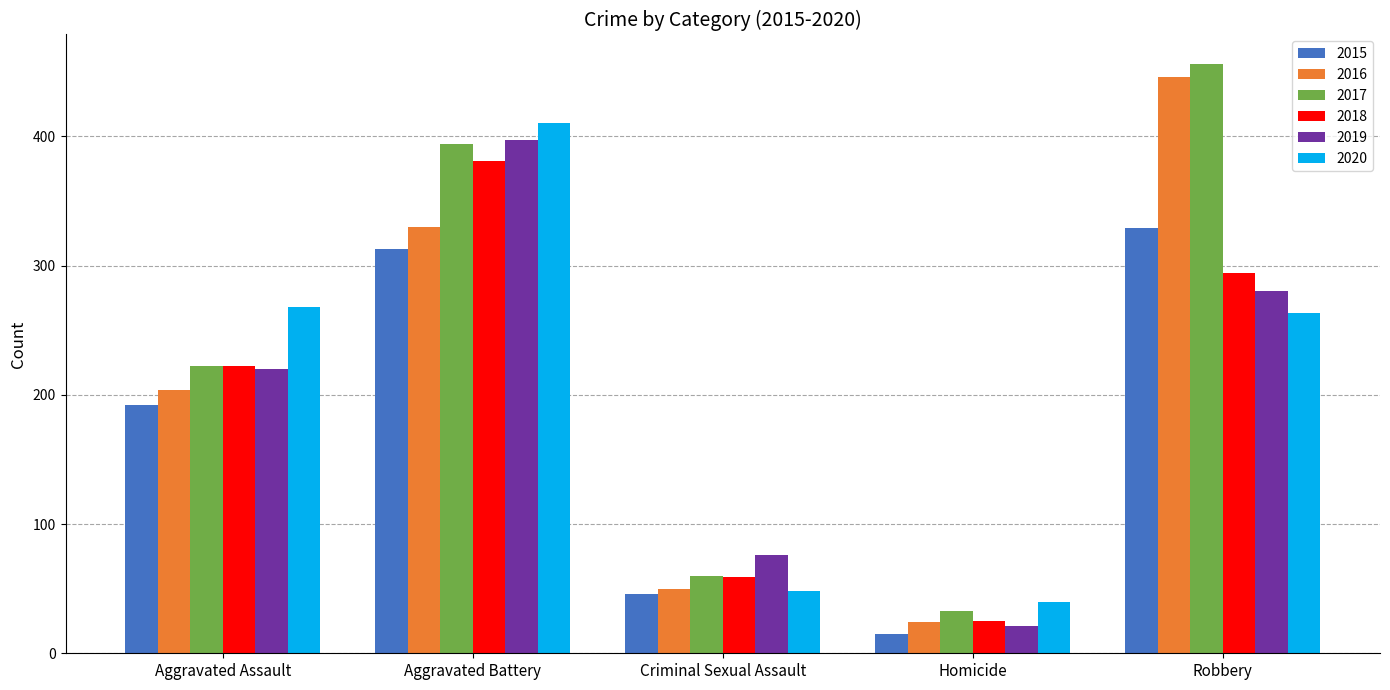

Which category has the highest value across all series?

Robbery